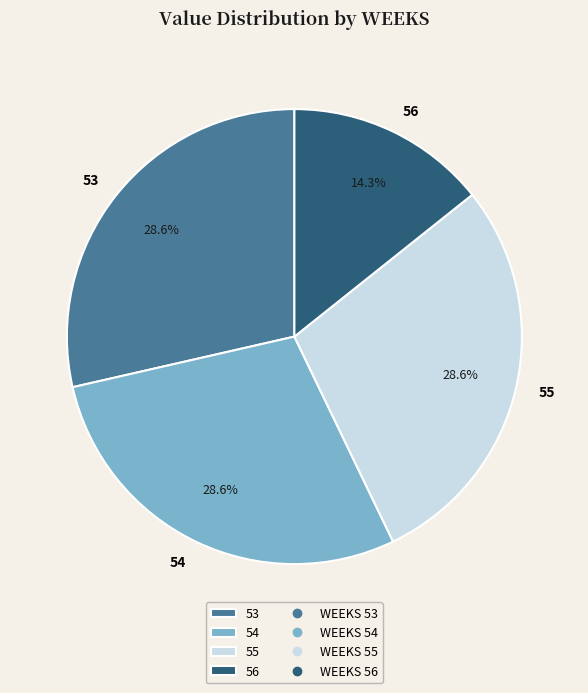

Combined, what portion of the pie is 55 and 56?

42.9%